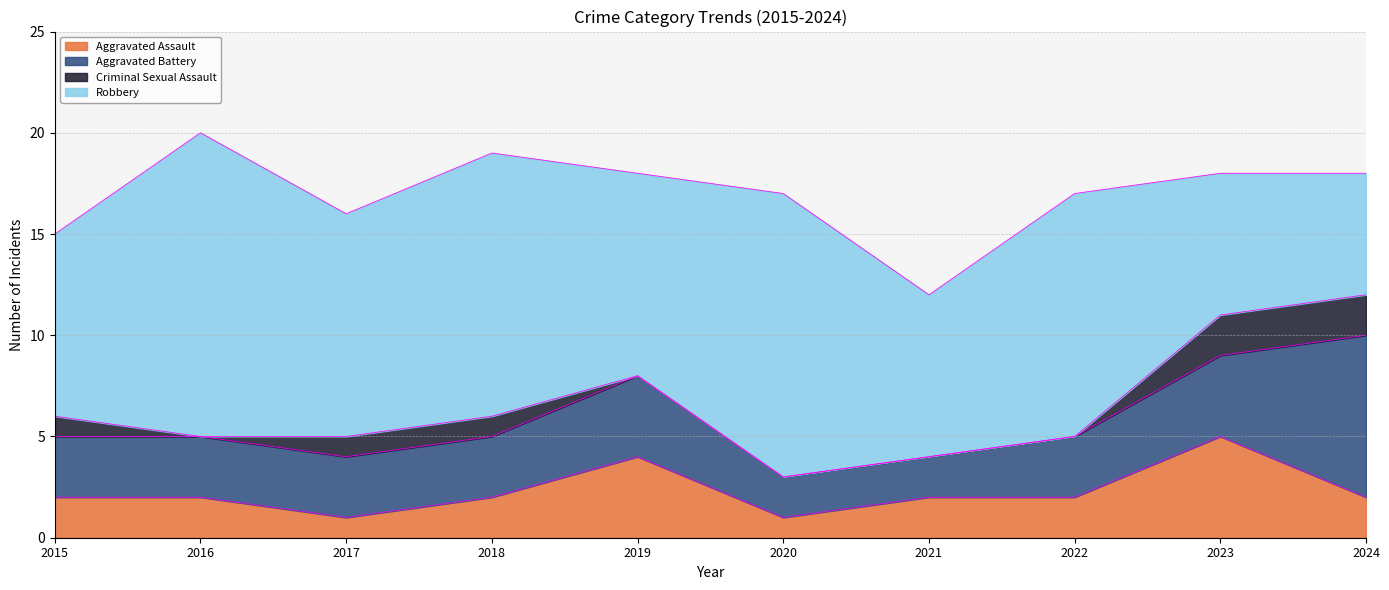

Does the chart display data point markers on the line(s)?

No